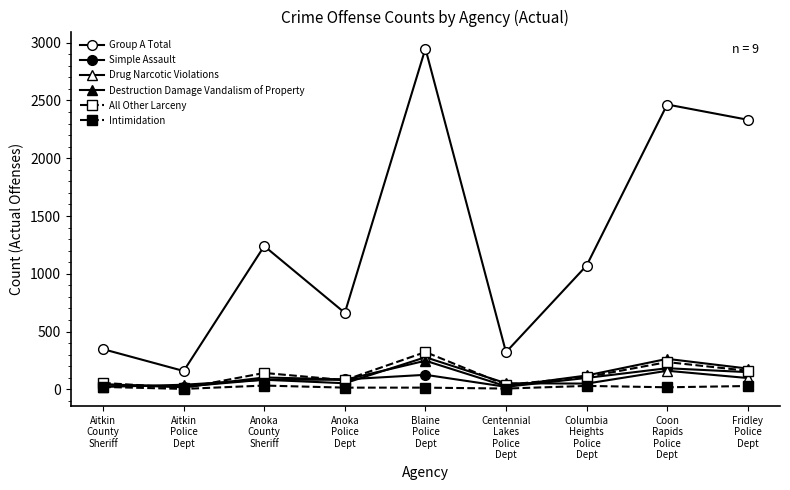

Is it true that Simple Assault equals 48 at Columbia
Heights
Police
Dept?

False